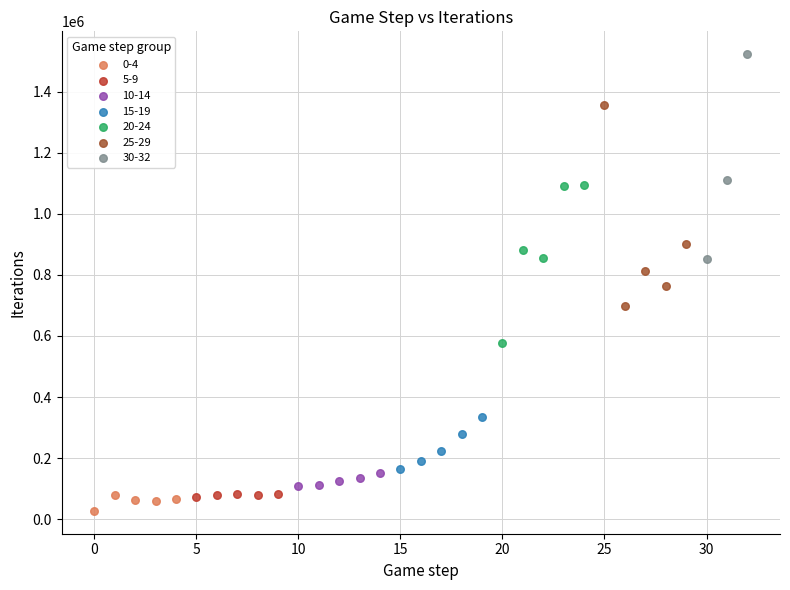

Which series reaches the maximum Y coordinate?

30-32